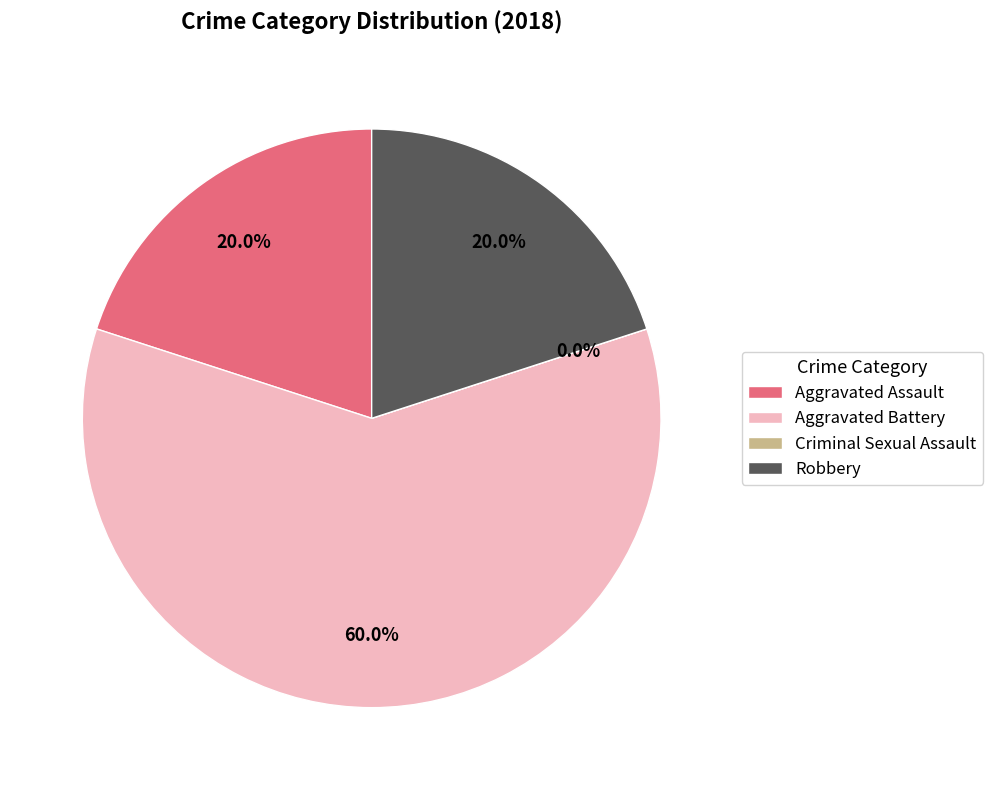

What is the majority slice?

Aggravated Battery